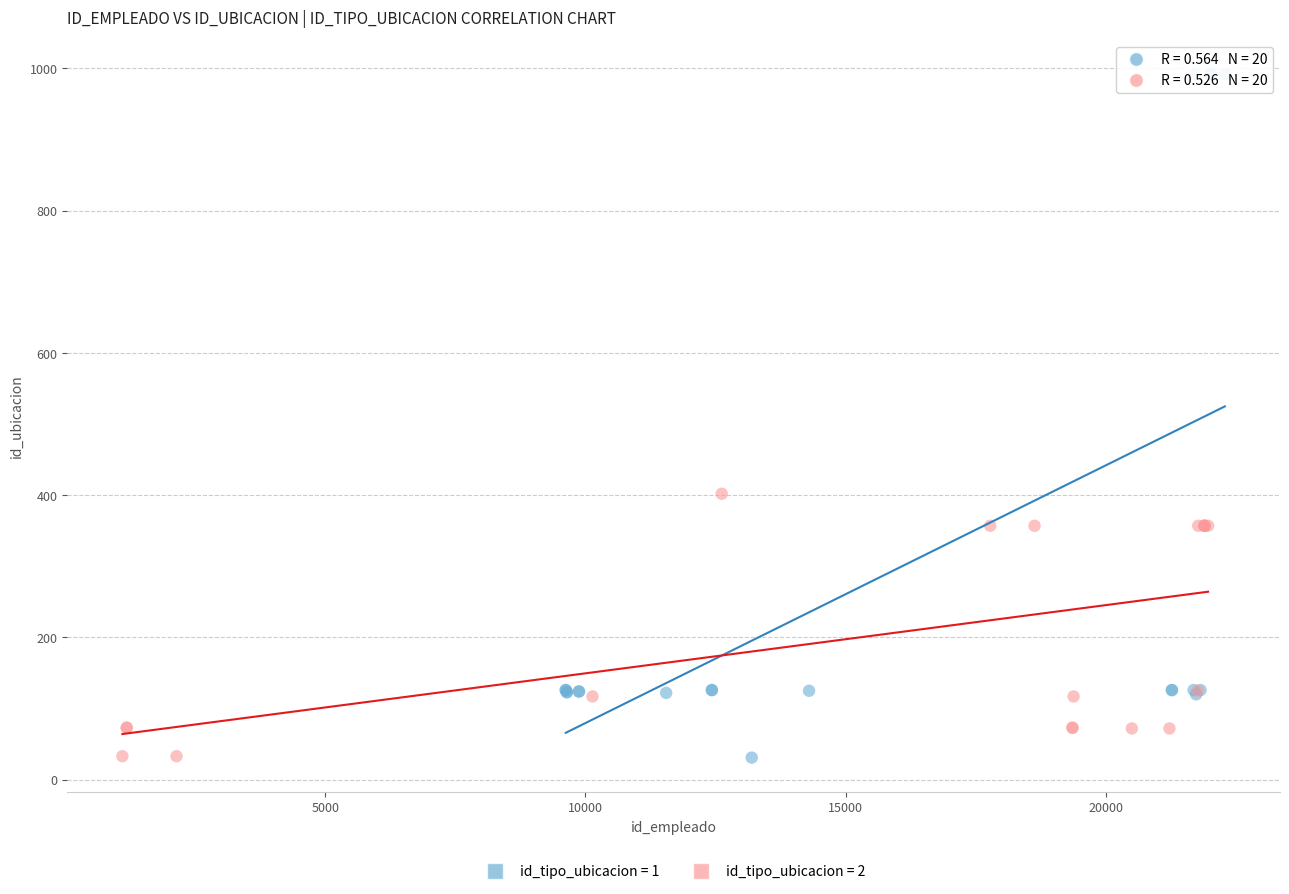

Which series contains the highest Y value?

id_tipo_ubicacion = 1